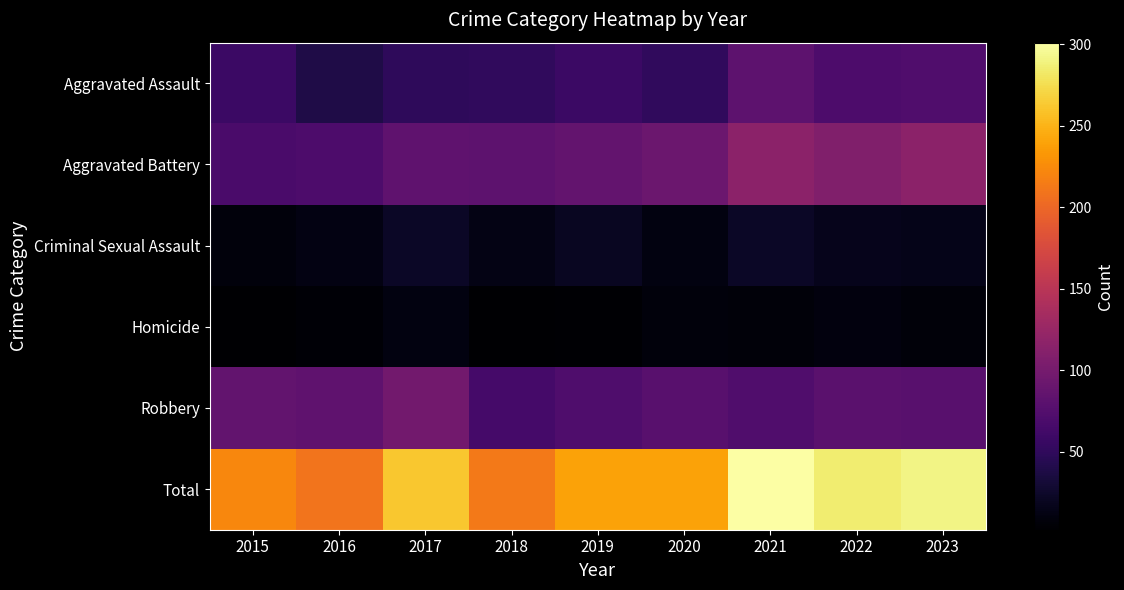

Reading left to right, transcribe all the data shown in this chart.

Aggravated Assault: 2015=58	2016=39	2017=49	2018=50	2019=57	2020=51	2021=82	2022=70	2023=73
Aggravated Battery: 2015=68	2016=70	2017=83	2018=82	2019=87	2020=92	2021=116	2022=108	2023=116
Criminal Sexual Assault: 2015=9	2016=12	2017=22	2018=13	2019=20	2020=11	2021=23	2022=17	2023=16
Homicide: 2015=2	2016=5	2017=11	2018=3	2019=4	2020=8	2021=7	2022=10	2023=7
Robbery: 2015=85	2016=83	2017=97	2018=65	2019=72	2020=78	2021=73	2022=80	2023=79
Total: 2015=222	2016=209	2017=262	2018=213	2019=240	2020=240	2021=301	2022=285	2023=291